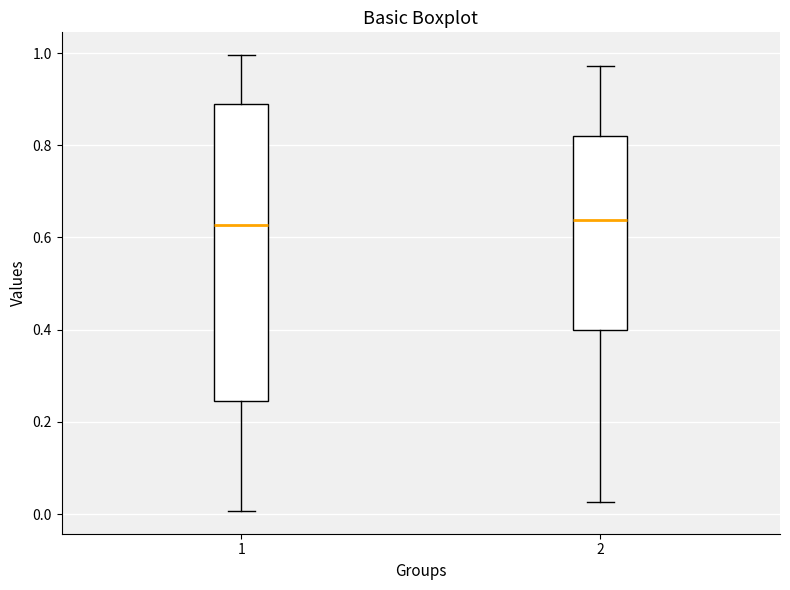

Reading left to right, read every box against the y-axis: the position of its median line, the range the box covers, and the ends of its whiskers. The values are not printed on the chart, so give them approximately, as read against the axis.

1: median 0.62, box 0.24 to 0.88, whiskers 0.00 to 1.00
2: median 0.64, box 0.40 to 0.82, whiskers 0.02 to 0.98